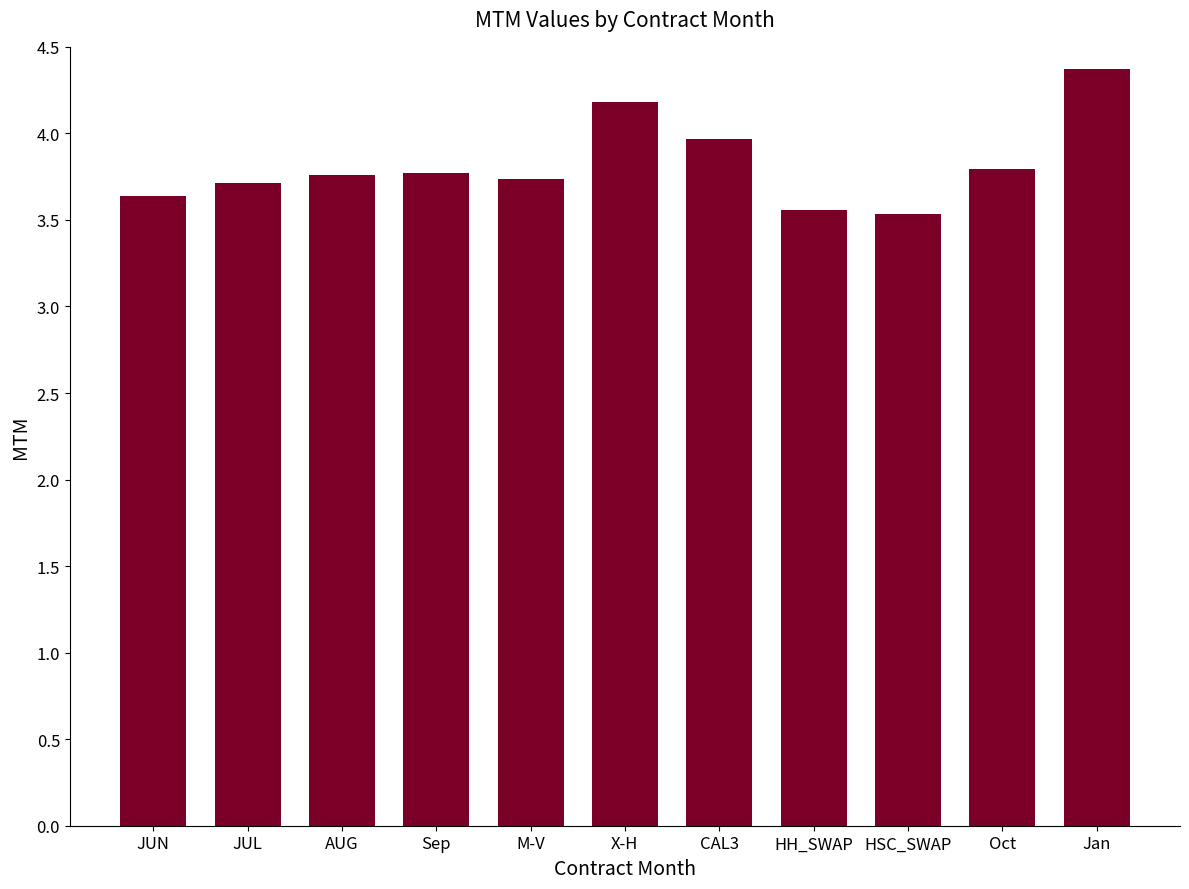

Which has a higher value, M-V or CAL3?

CAL3